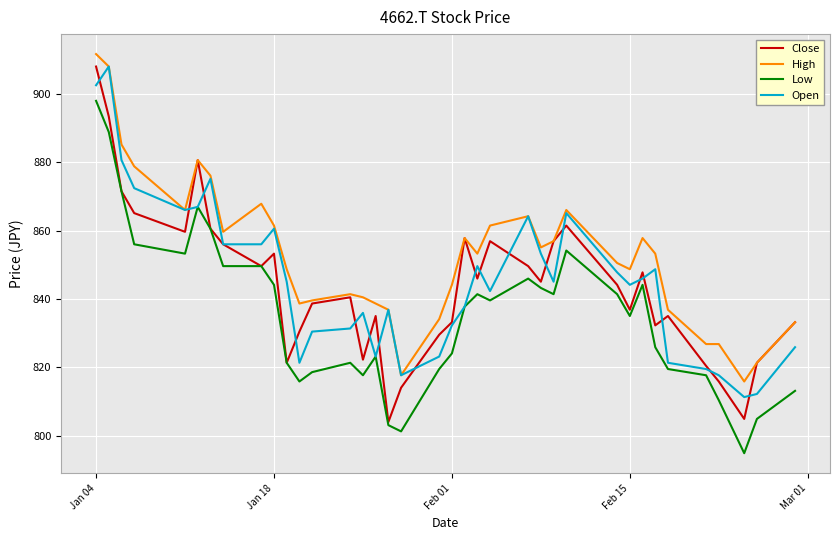

Which series has the largest range (max minus min)?

Close